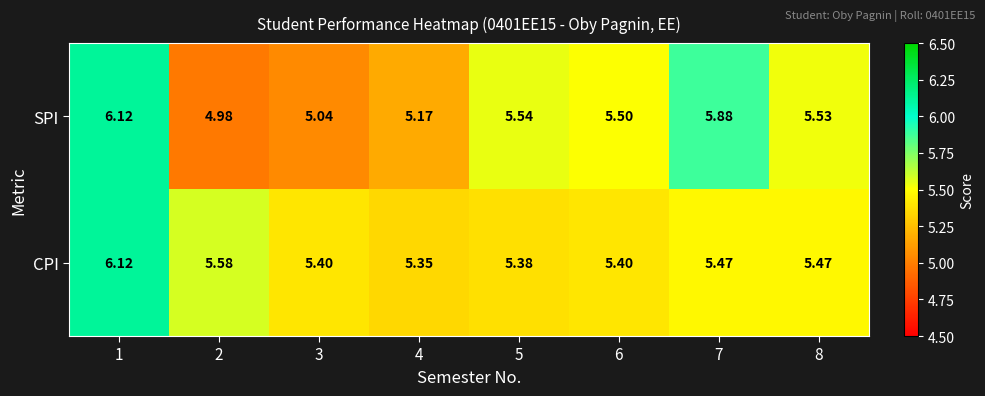

List the series in order of their overall mean, lowest first.

SPI, CPI